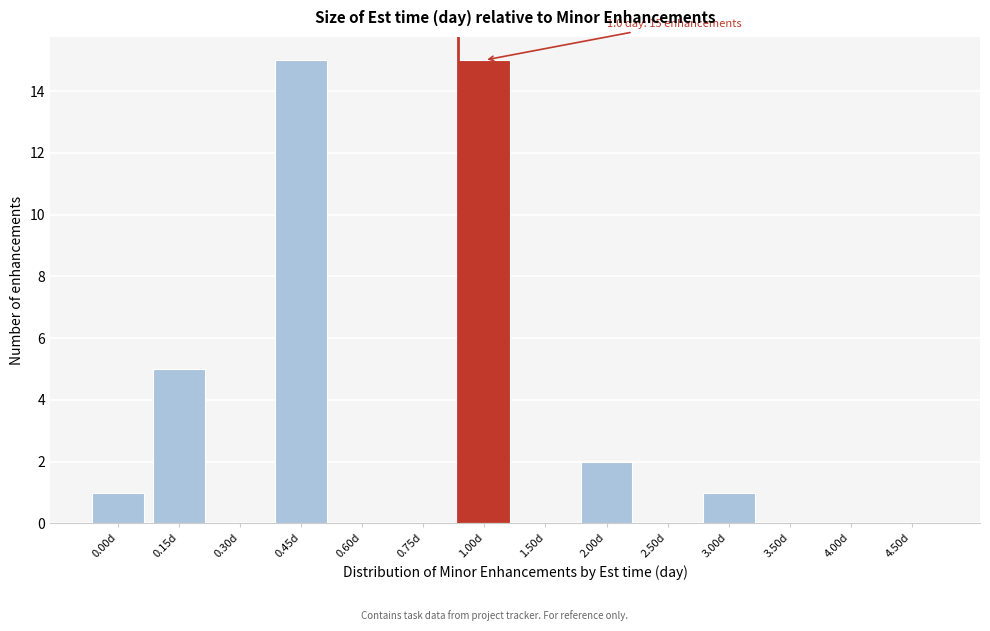

Reading left to right, what are all the values shown in this chart?

0.00d=1	0.15d=5	0.30d=0	0.45d=15	0.60d=0	0.75d=0	1.00d=15	1.50d=0	2.00d=2	2.50d=0	3.00d=1	3.50d=0	4.00d=0	4.50d=0